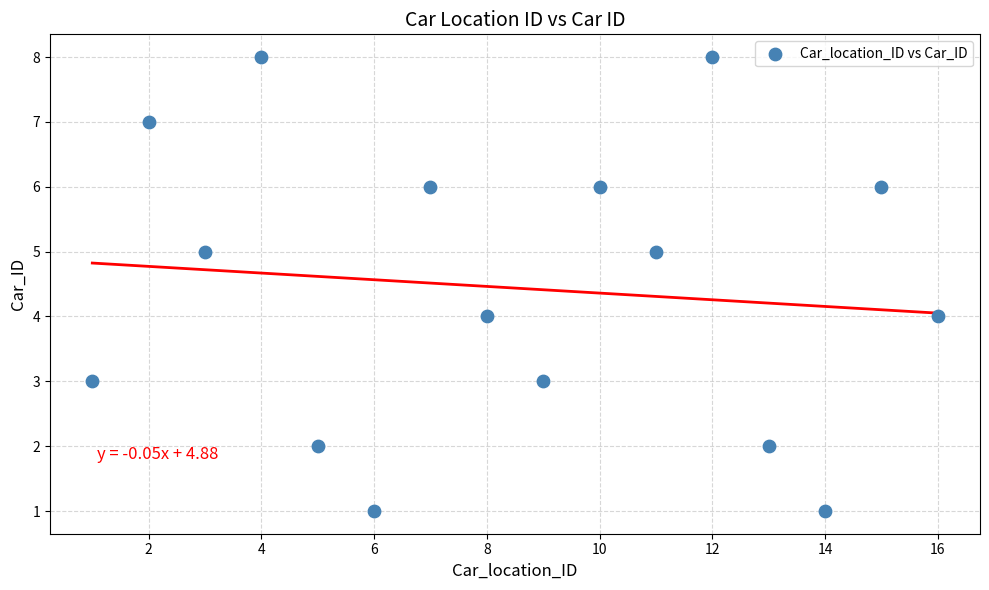

What is the range of X values (max minus min)?

15